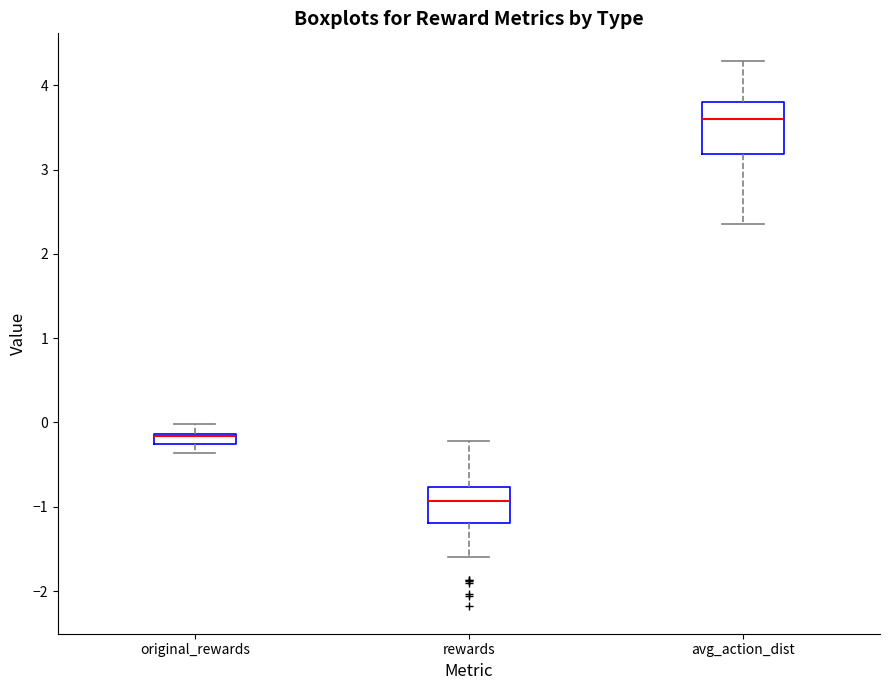

Where does the lower whisker of the box for rewards end on the y-axis? The values are not printed on the chart, so give them approximately, as read against the axis.

-1.6